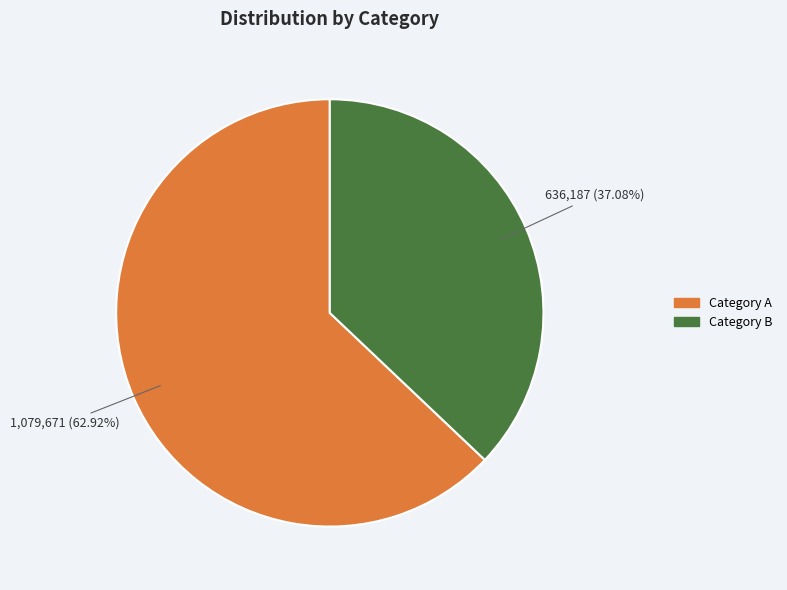

Is there any slice that represents more than half of the pie?

Yes